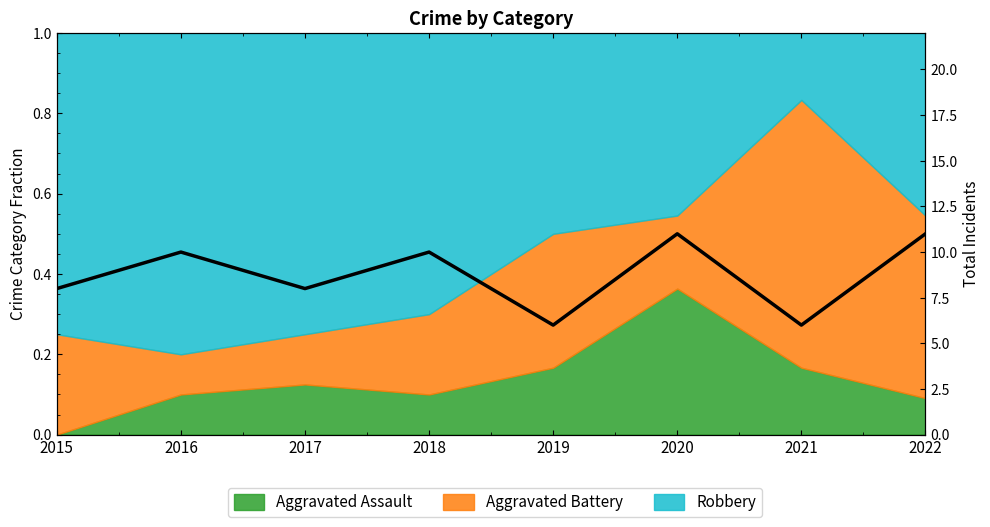

Reading right to left, extract all data points from this chart.

2022=11	2021=6	2020=11	2019=6	2018=10	2017=8	2016=10	2015=8